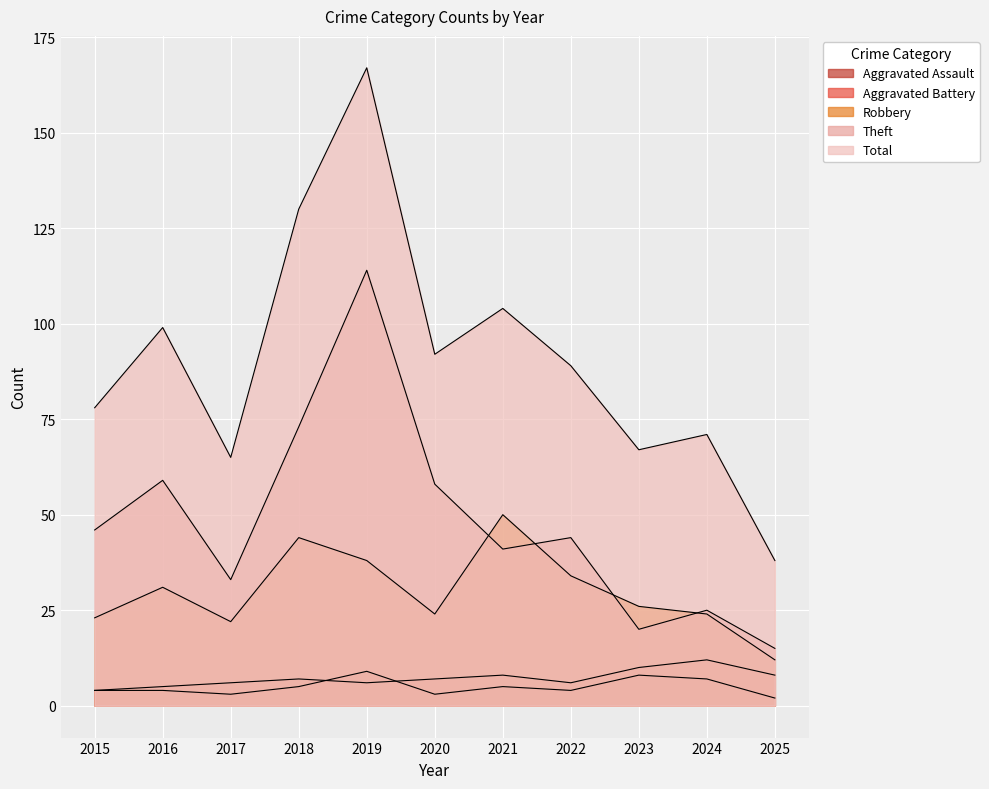

At which category does Total reach its first local peak?

2016